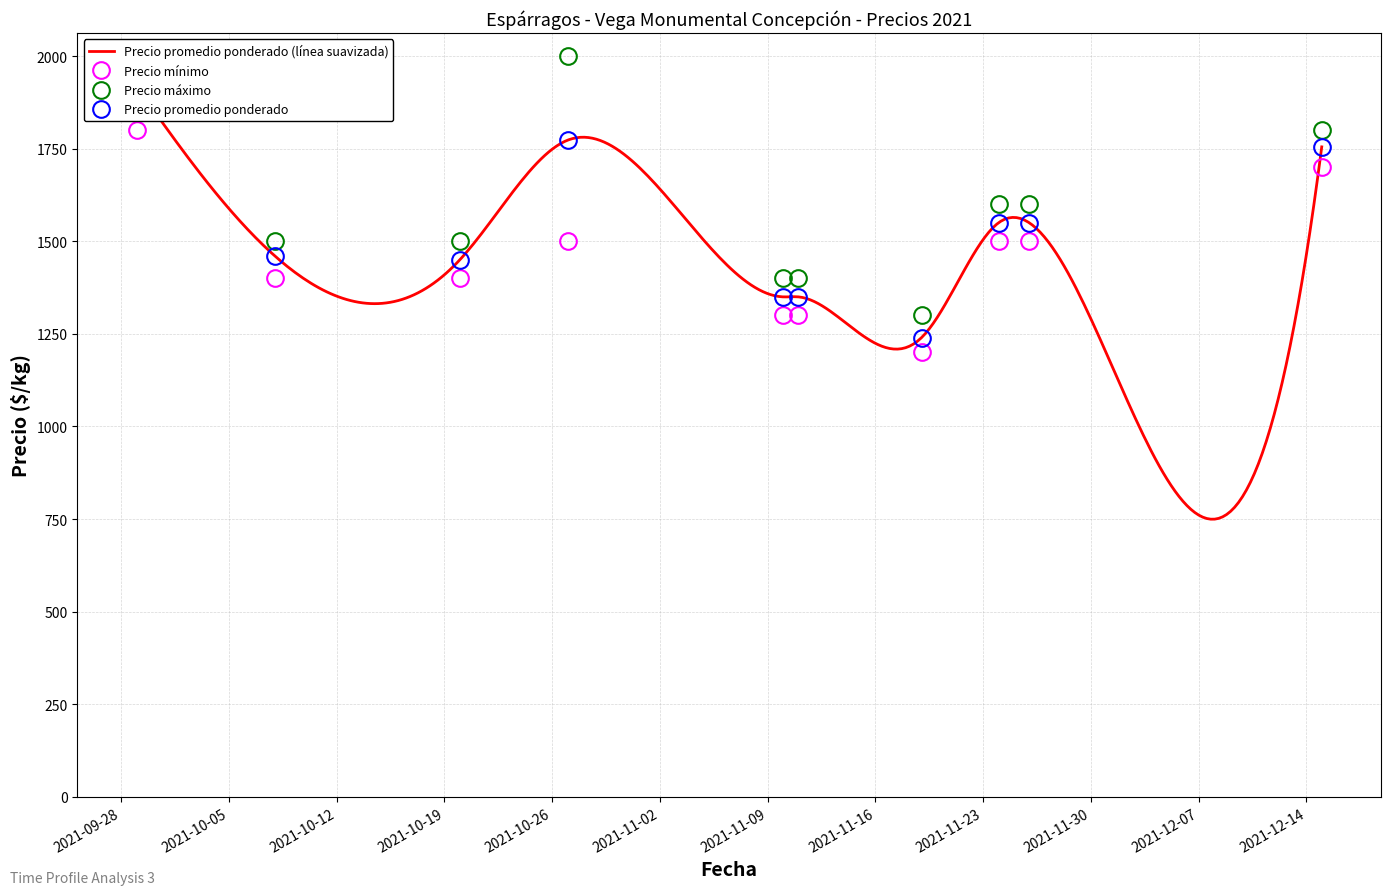

What is the label of the 1st point from the right?

2021-12-15